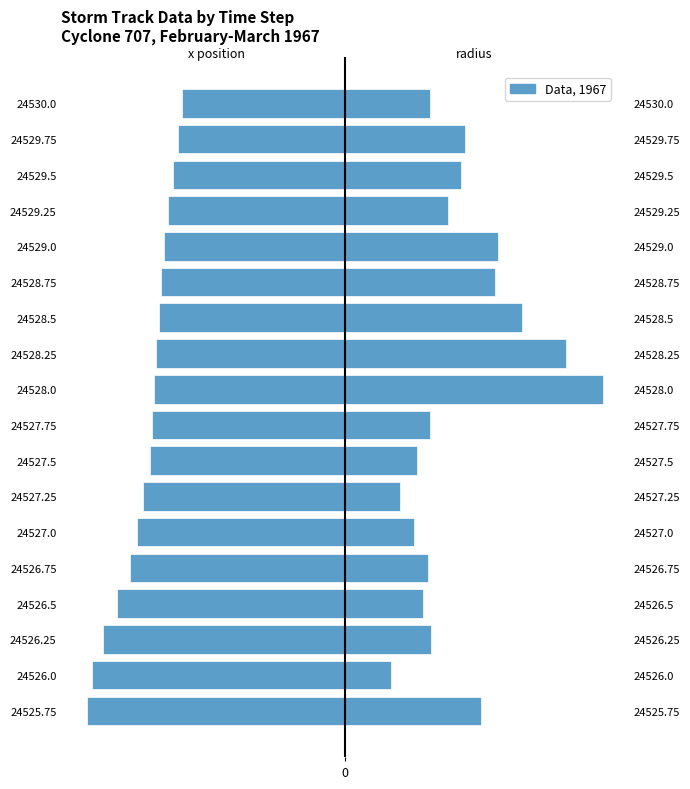

Between 24527.0 and 24527.75, which series saw the biggest shift?

radius